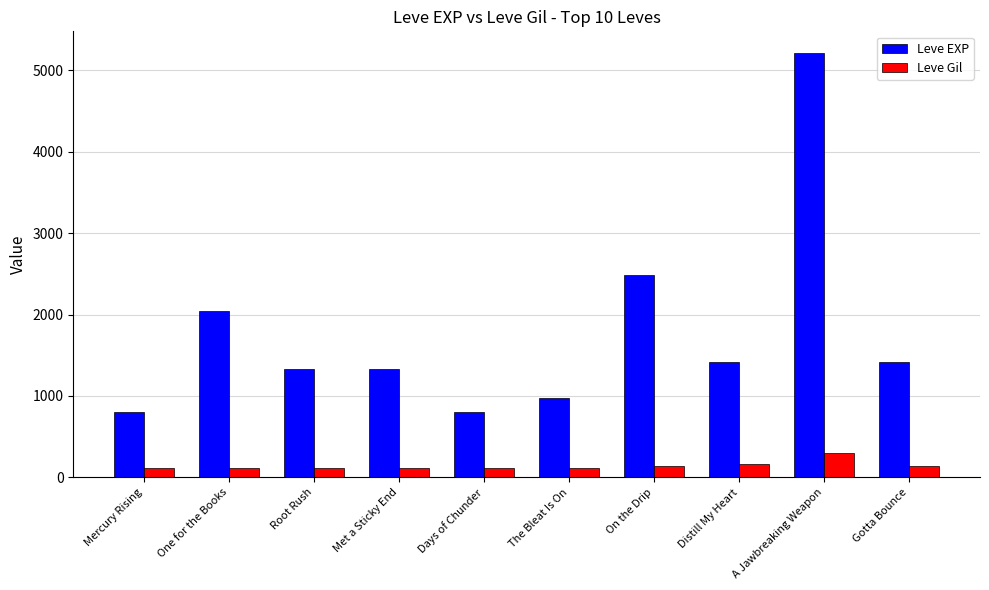

Is it true that Leve EXP equals 5220 at A Jawbreaking Weapon?

True